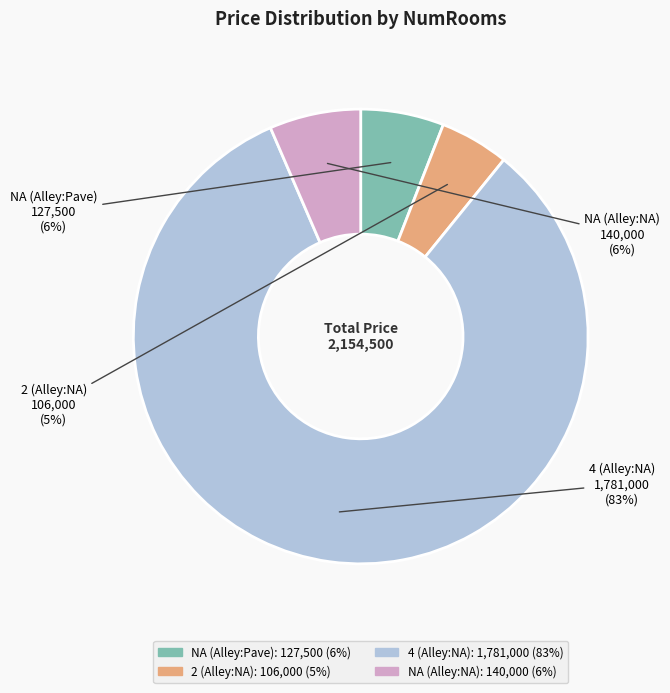

To the nearest percent, what is the difference between the largest and smallest slice percentages?

78%